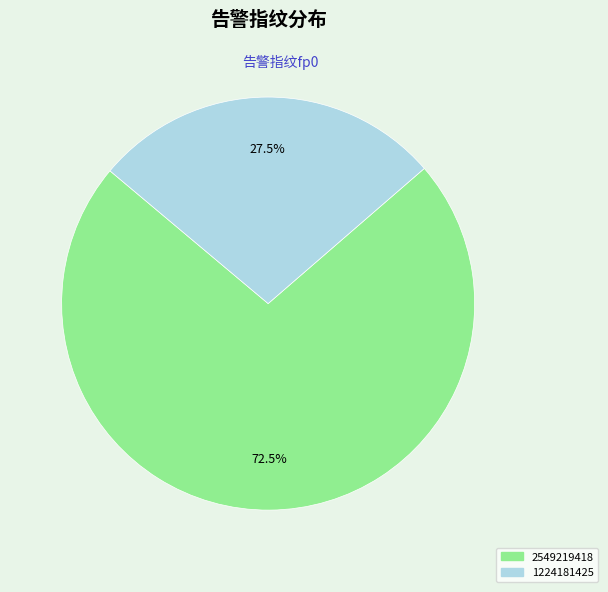

The 1224181425 slice represents 22% of the pie. True or false?

False